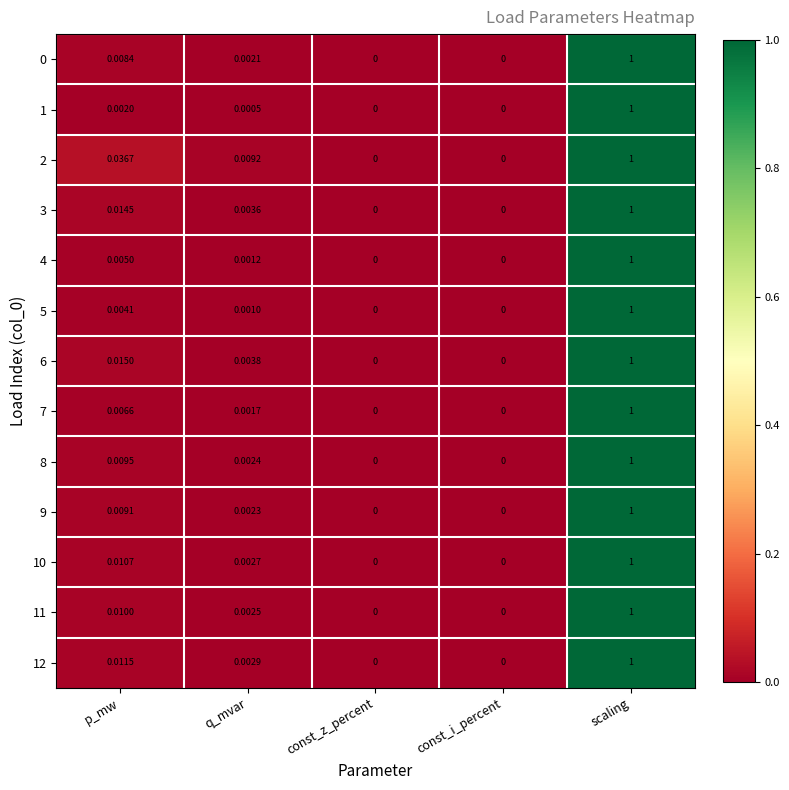

At which category is the sum across all series the highest?

scaling